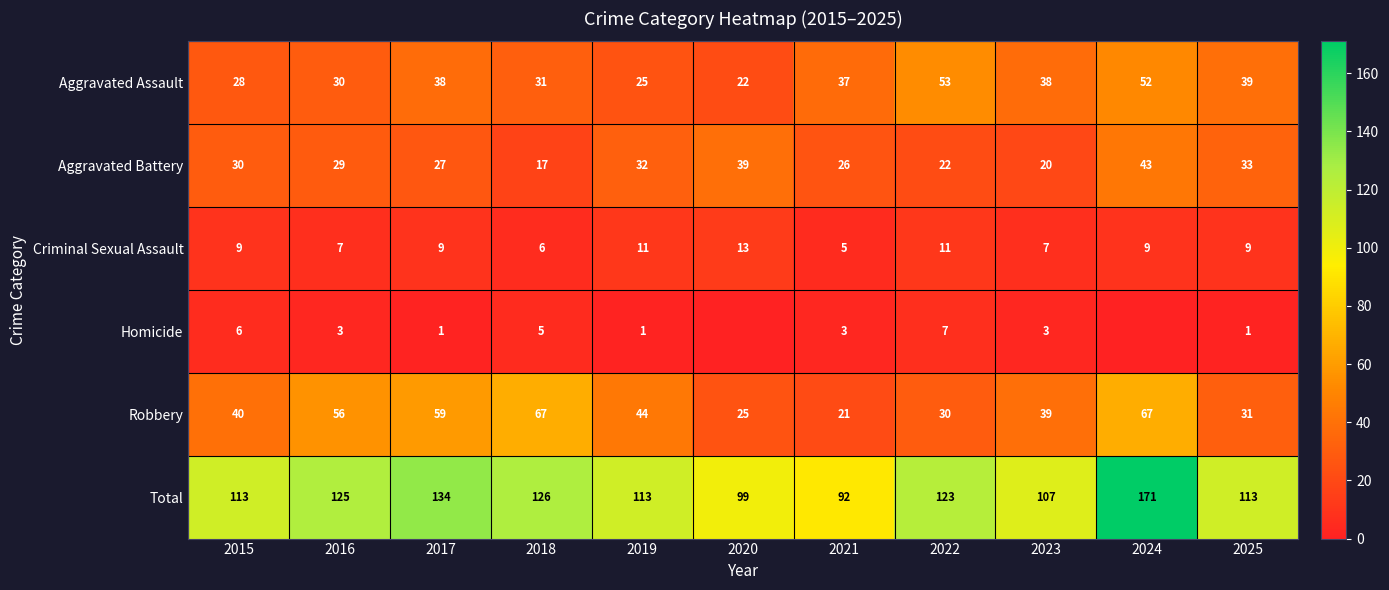

Is it true that Homicide equals 5 at 2016?

False